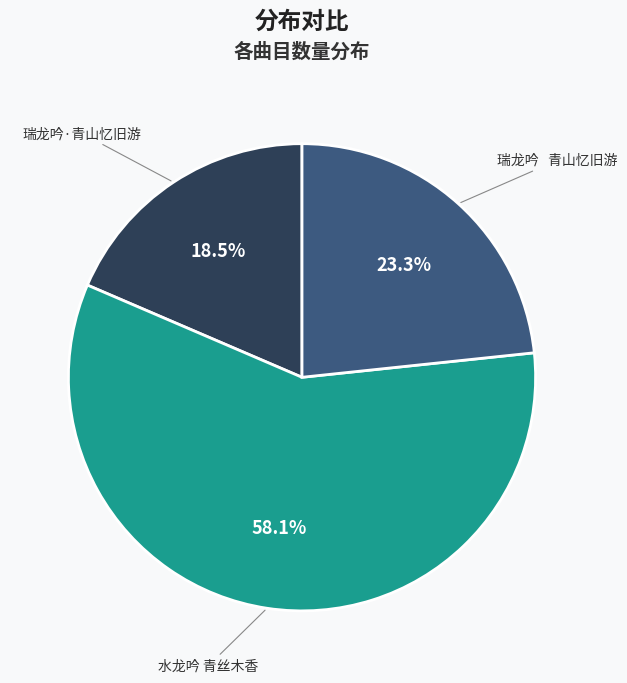

Which category accounts for the majority?

水龙吟 青丝木香